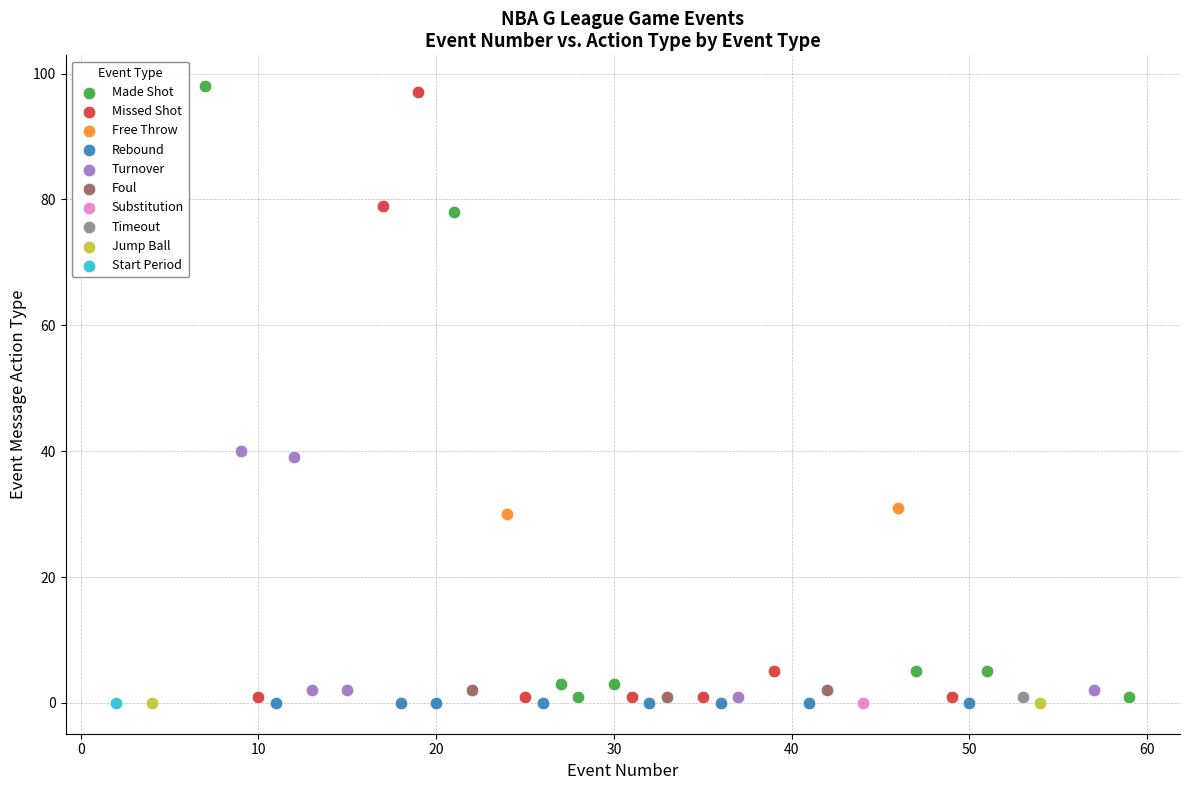

What are all the series names shown in the legend?

Made Shot, Missed Shot, Free Throw, Rebound, Turnover, Foul, Substitution, Timeout, Jump Ball, Start Period